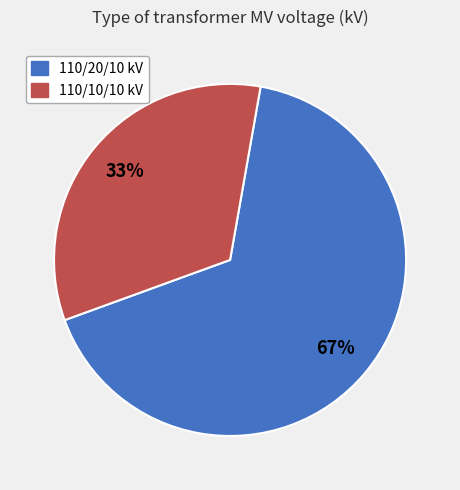

Does any single category account for the majority?

Yes